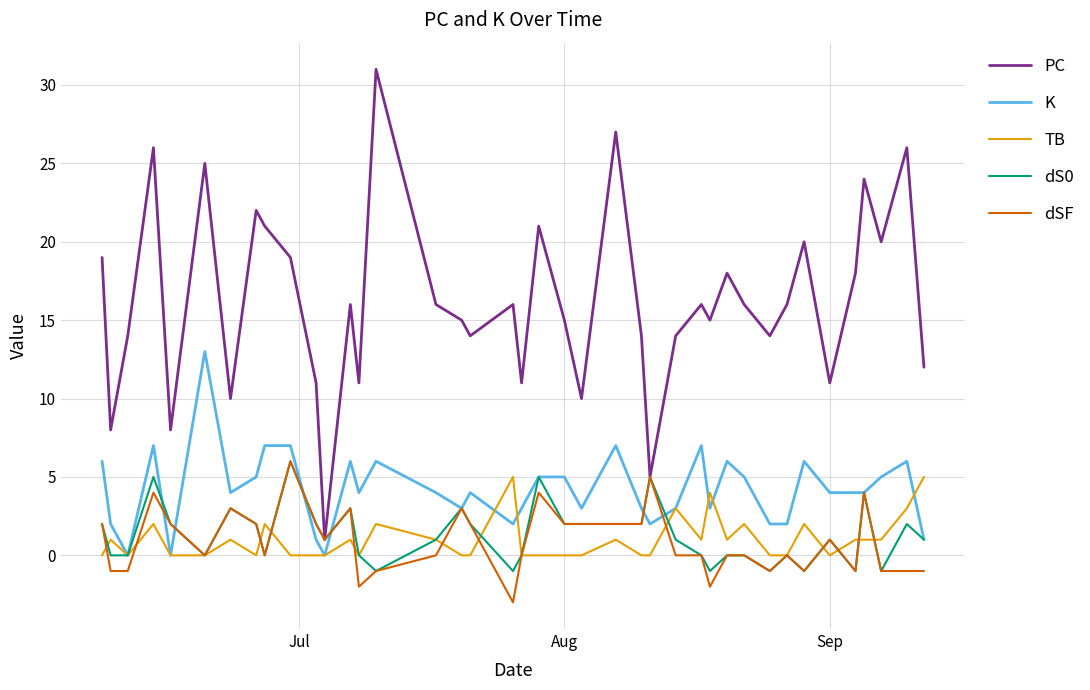

Which series has the largest range (max minus min)?

PC